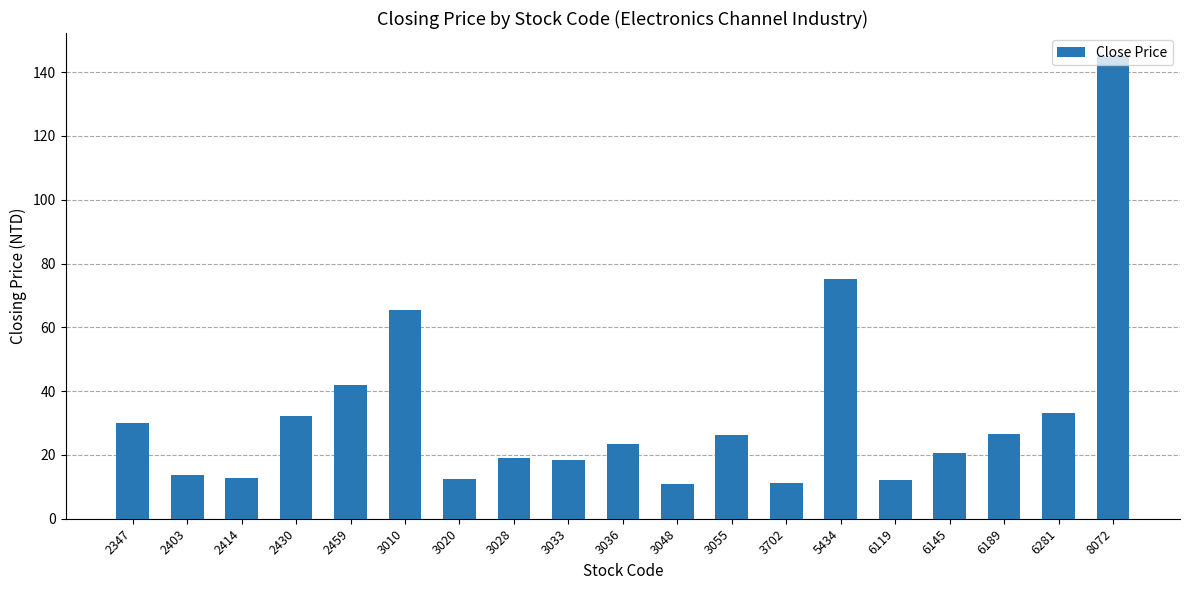

Is it true that the value at 3036 is 23.5?

True